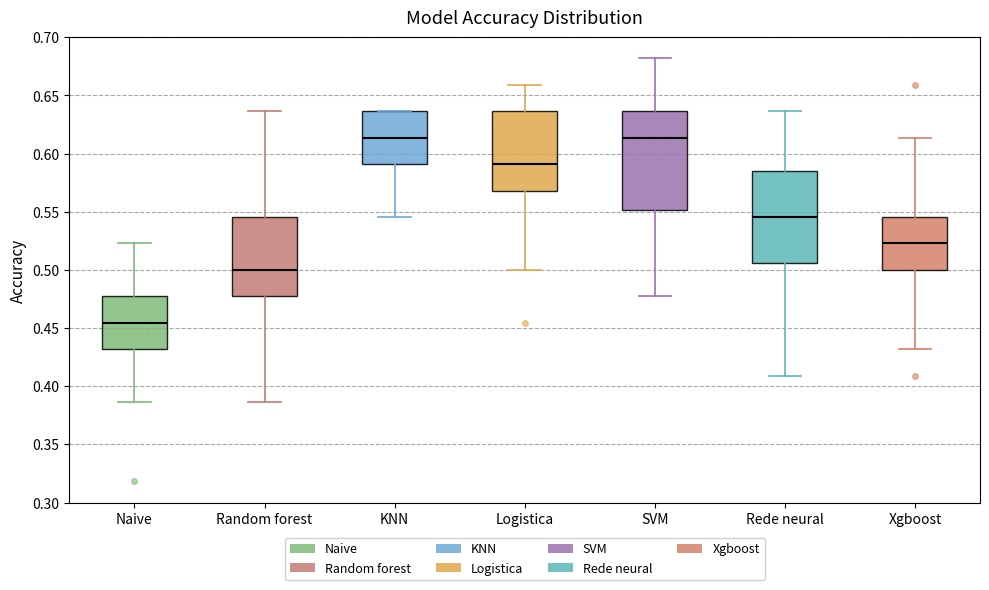

Reading left to right, read every box against the y-axis: the position of its median line, the range the box covers, and the ends of its whiskers. The values are not printed on the chart, so give them approximately, as read against the axis.

Naive: median 0.455, box 0.430 to 0.475, whiskers 0.385 to 0.525
Random forest: median 0.500, box 0.475 to 0.545, whiskers 0.385 to 0.635
KNN: median 0.615, box 0.590 to 0.635, whiskers 0.545 to 0.635
Logistica: median 0.590, box 0.570 to 0.635, whiskers 0.500 to 0.660
SVM: median 0.615, box 0.550 to 0.635, whiskers 0.475 to 0.680
Rede neural: median 0.545, box 0.505 to 0.585, whiskers 0.410 to 0.635
Xgboost: median 0.525, box 0.500 to 0.545, whiskers 0.430 to 0.615